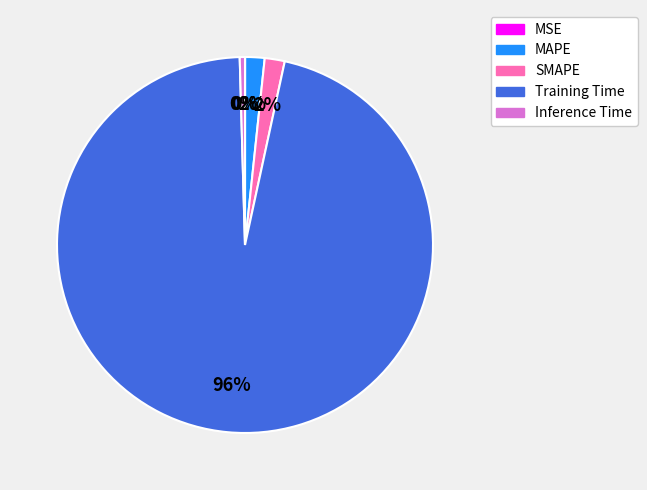

The MAPE slice represents 2% of the pie. True or false?

True